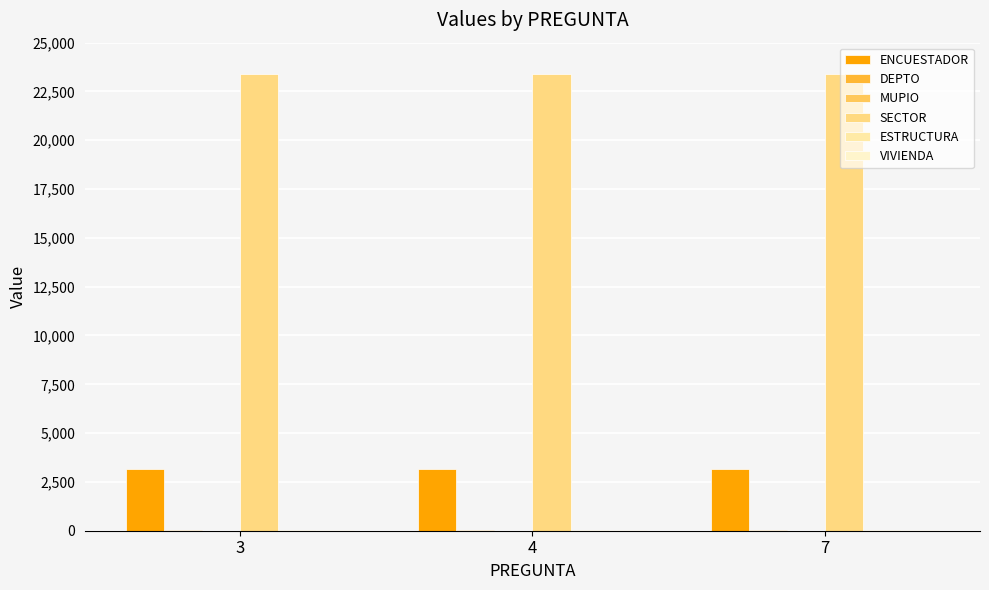

The value of ENCUESTADOR at 4 is 3160. True or false?

True